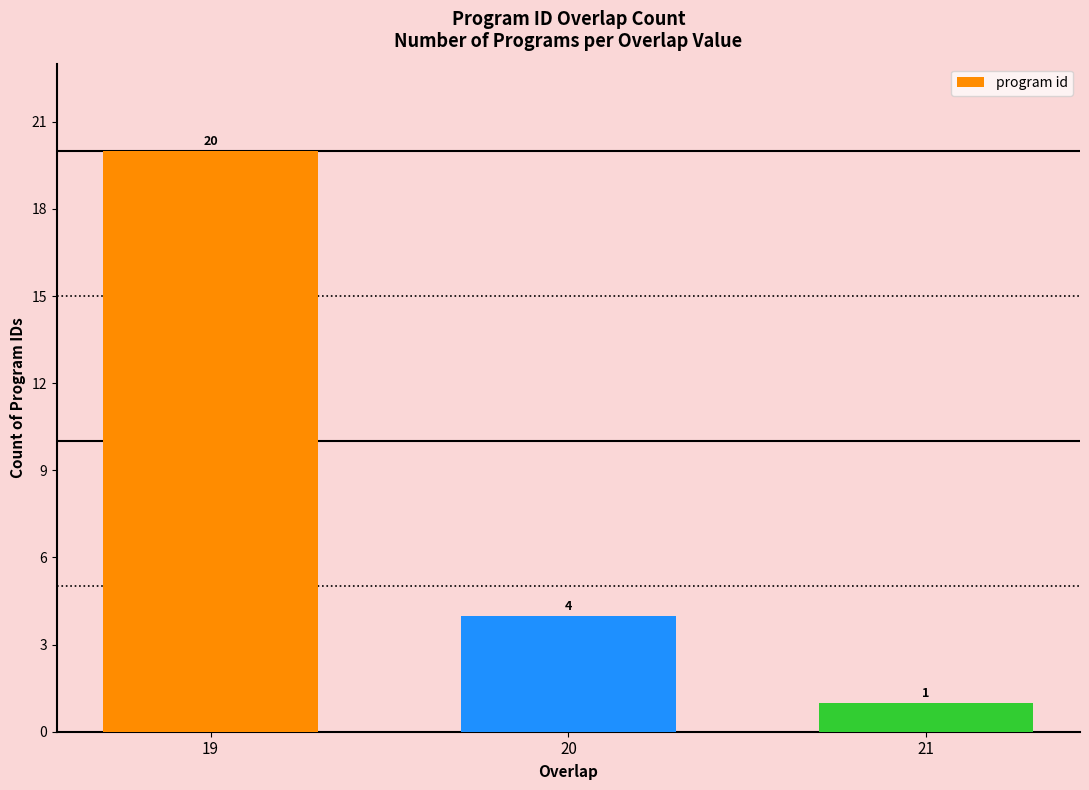

Which category has the highest value across all series?

19